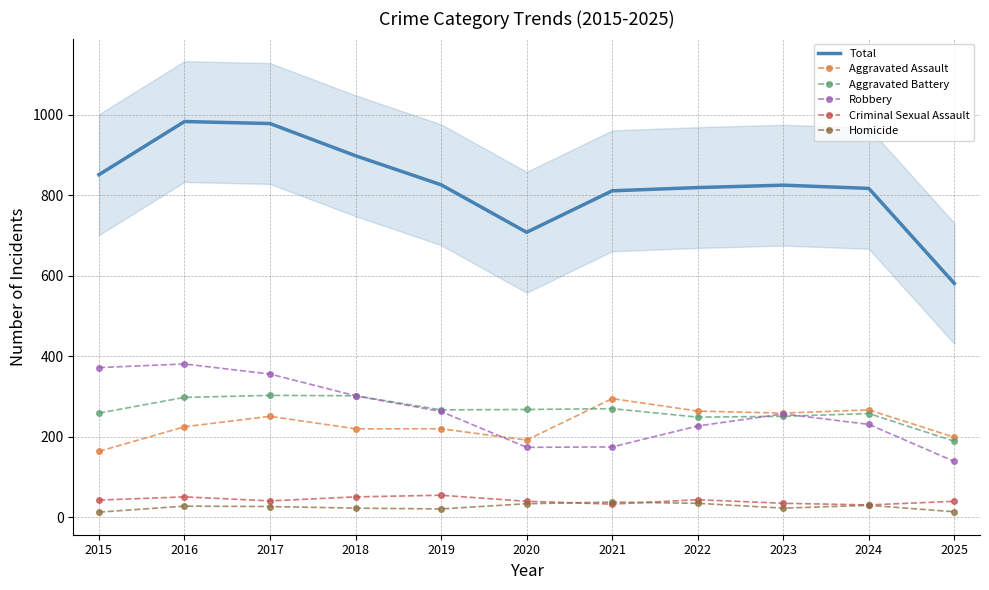

Between 2025 and 2021, which is larger?

2021